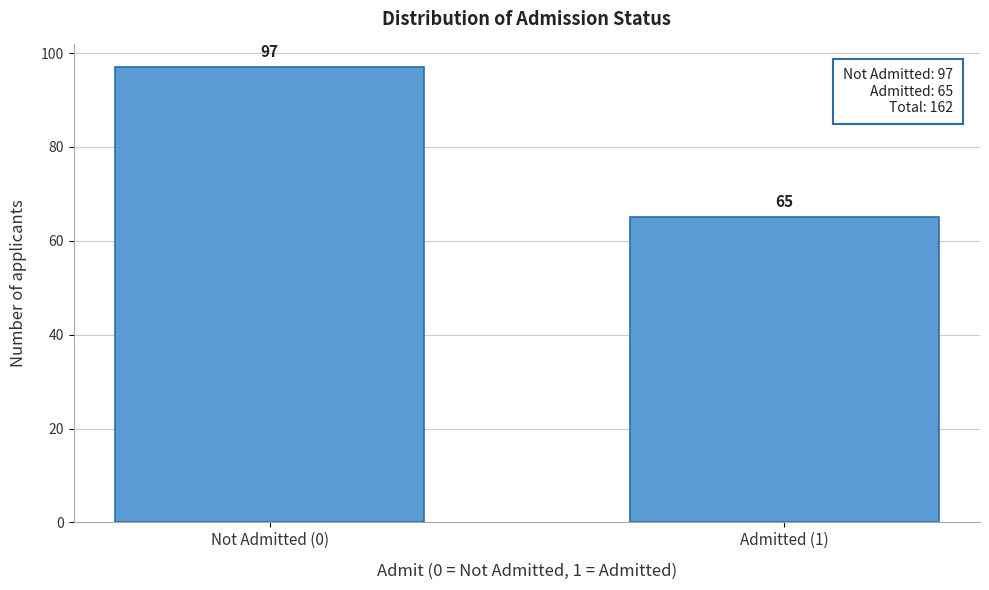

Reading left to right, what are all the values shown in this chart?

97	65